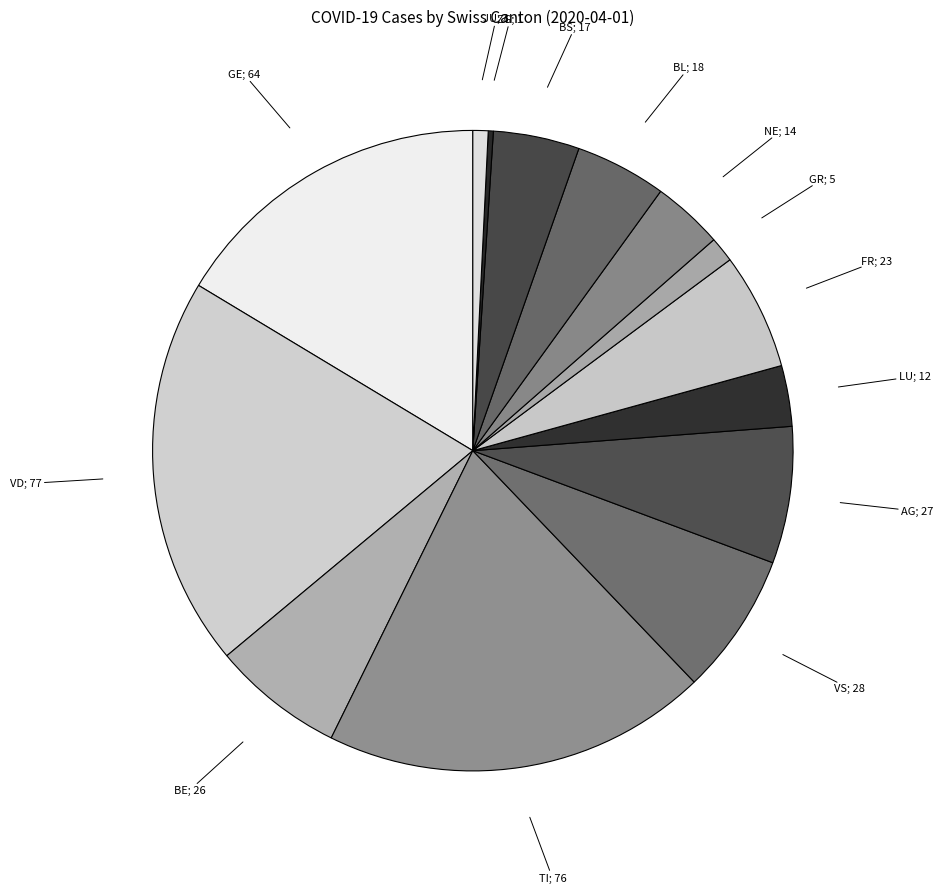

Rank the categories by value from lowest to highest.

ZH, SG, SO, SZ, TG, SH, ZG, JU, GR, LU, NE, BS, BL, FR, BE, AG, VS, GE, TI, VD